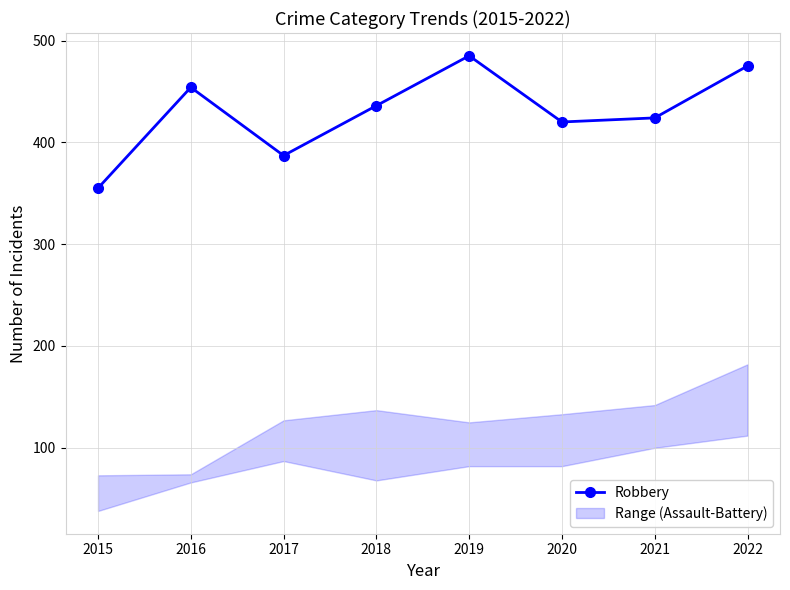

True or false: there are more than 2 points higher than both neighbors.

False